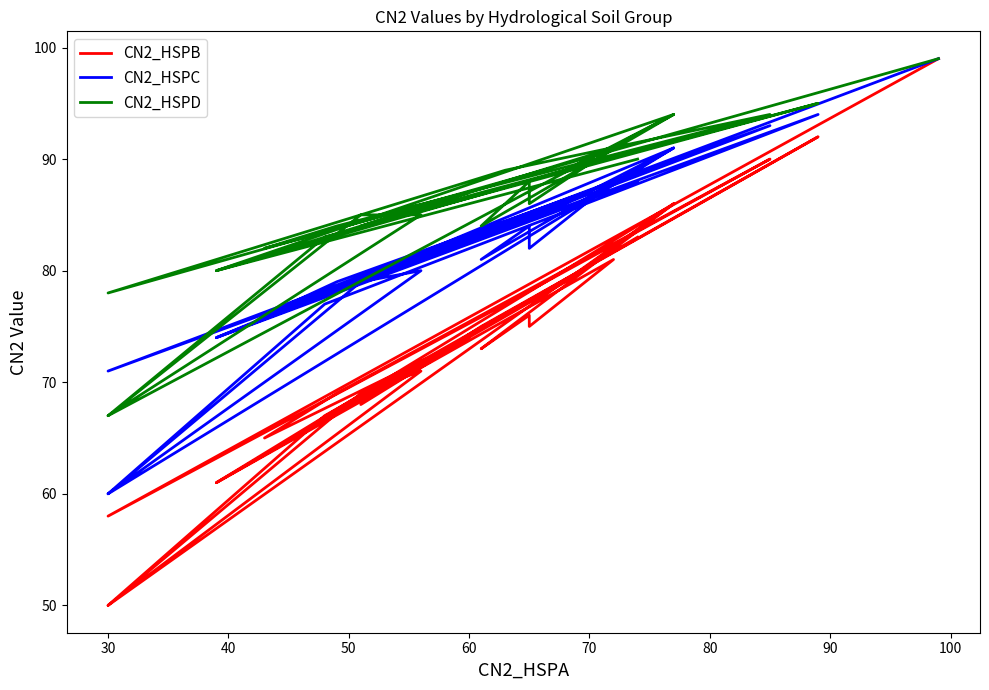

What is the sum of the CN2_HSPD values at 22 and 60?

182